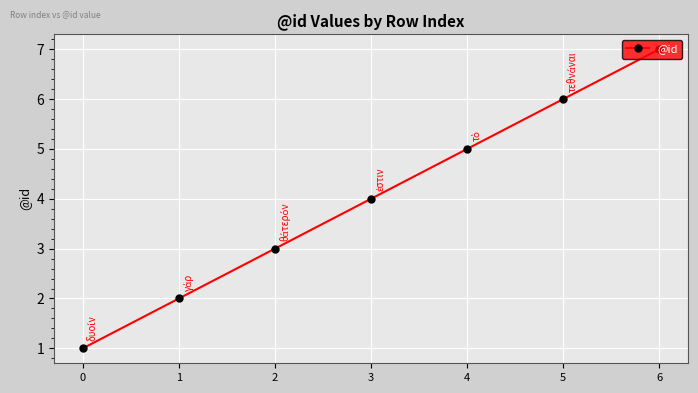

How many lines are shown in the chart?

1